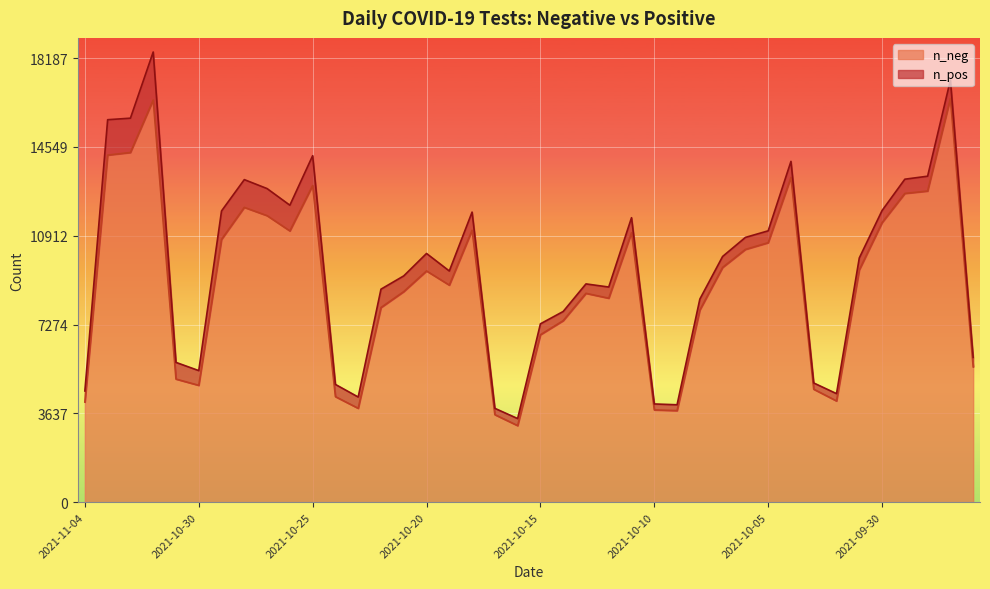

Where is the first local maximum?

2021-11-01